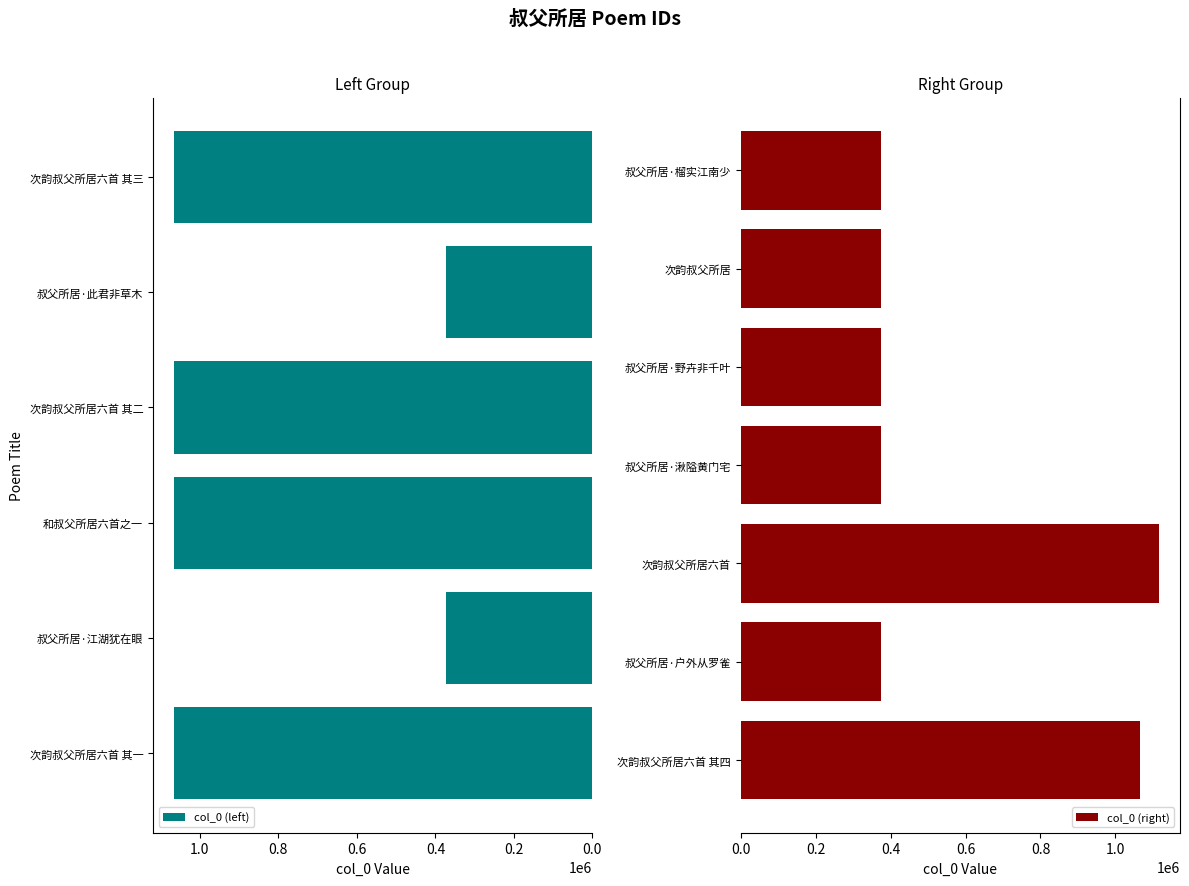

List the labels in order of value, largest first.

次韵叔父所居六首, 和叔父所居六首之一, 次韵叔父所居六首 其四, 次韵叔父所居六首 其三, 次韵叔父所居六首 其二, 次韵叔父所居六首 其一, 叔父所居·野卉非千叶, 叔父所居·此君非草木, 叔父所居·户外从罗雀, 叔父所居·湫隘黄门宅, 叔父所居·江湖犹在眼, 叔父所居·榴实江南少, 次韵叔父所居